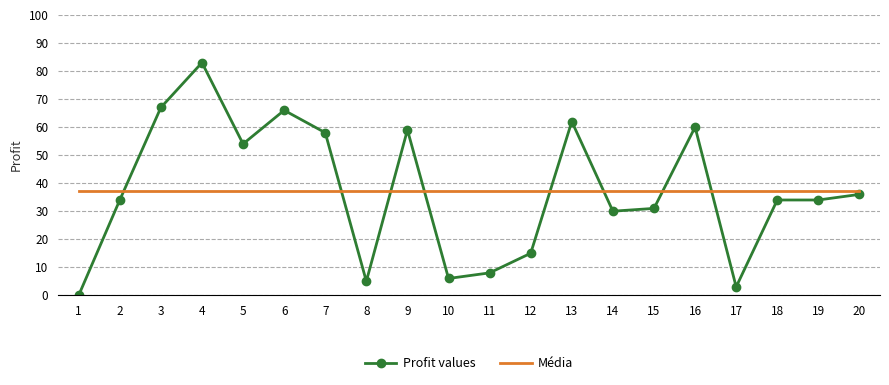

At which category does the chart reach its peak across all series?

4